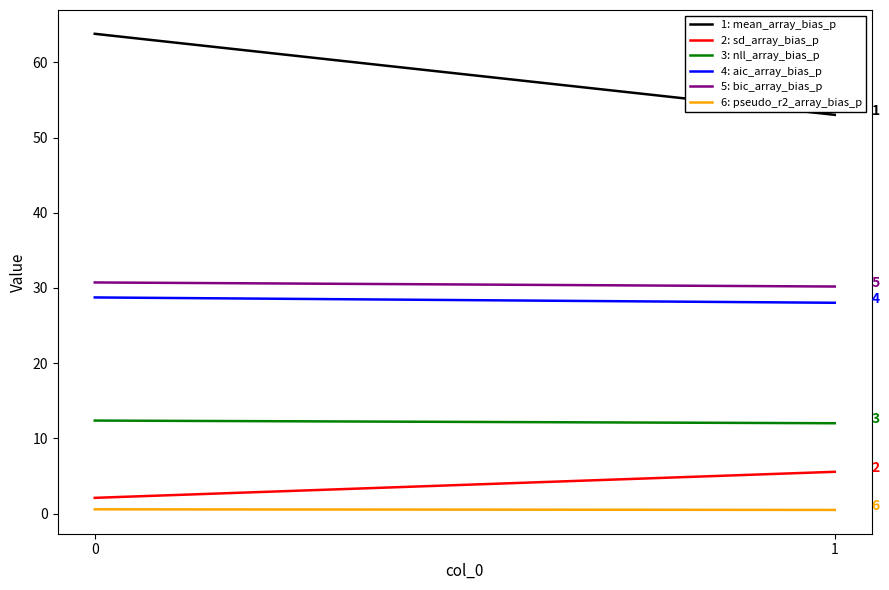

What is the average value of the 4: aic_array_bias_p series?

28.4